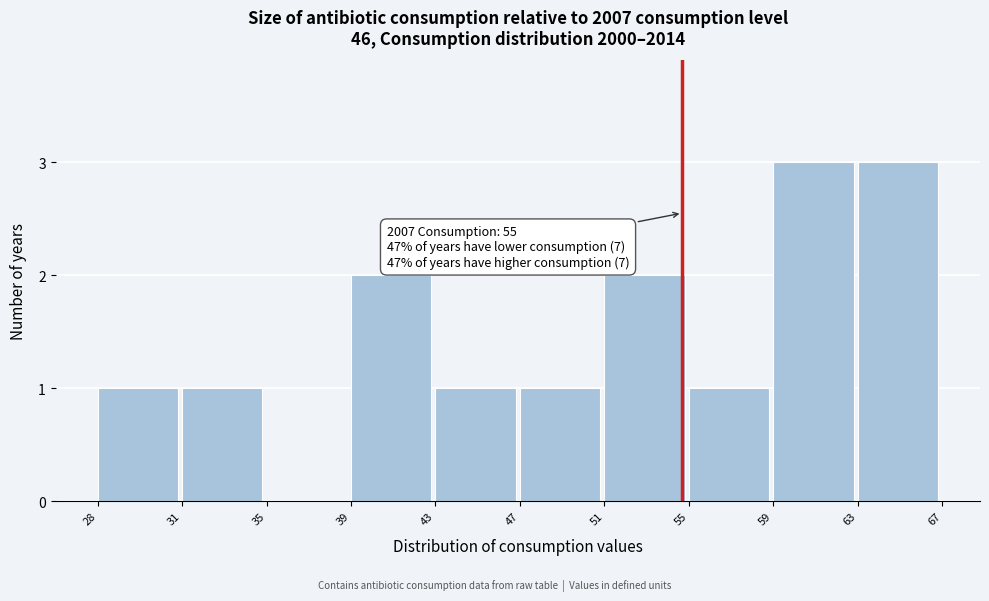

Reading right to left, extract all data points from this chart.

63=3	59=3	55=1	51=2	47=1	43=1	39=2	35=0	31=1	28=1